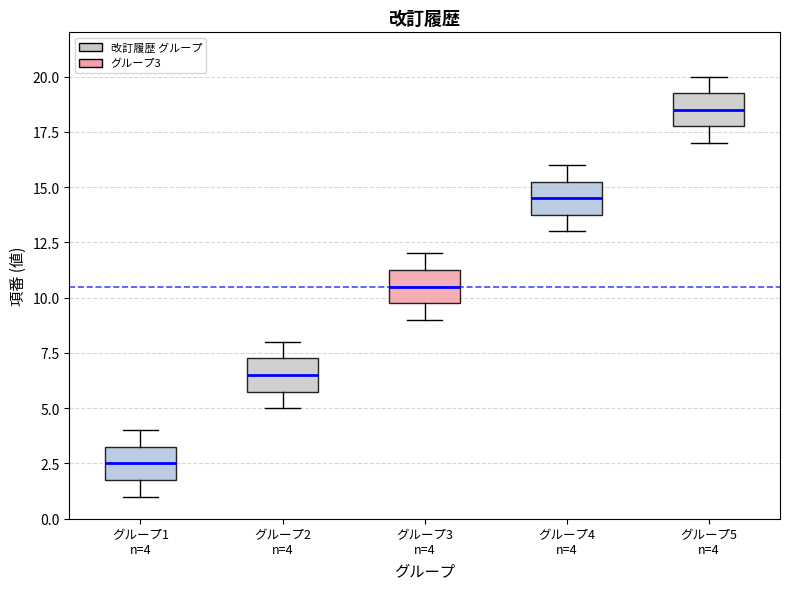

Reading left to right, read every box against the y-axis: the position of its median line, the range the box covers, and the ends of its whiskers. The values are not printed on the chart, so give them approximately, as read against the axis.

グループ1 n=4: median 2.5, box 2.0 to 3.5, whiskers 1.0 to 4.0
グループ2 n=4: median 6.5, box 6.0 to 7.5, whiskers 5.0 to 8.0
グループ3 n=4: median 10.5, box 10.0 to 11.5, whiskers 9.0 to 12.0
グループ4 n=4: median 14.5, box 14.0 to 15.5, whiskers 13.0 to 16.0
グループ5 n=4: median 18.5, box 18.0 to 19.5, whiskers 17.0 to 20.0